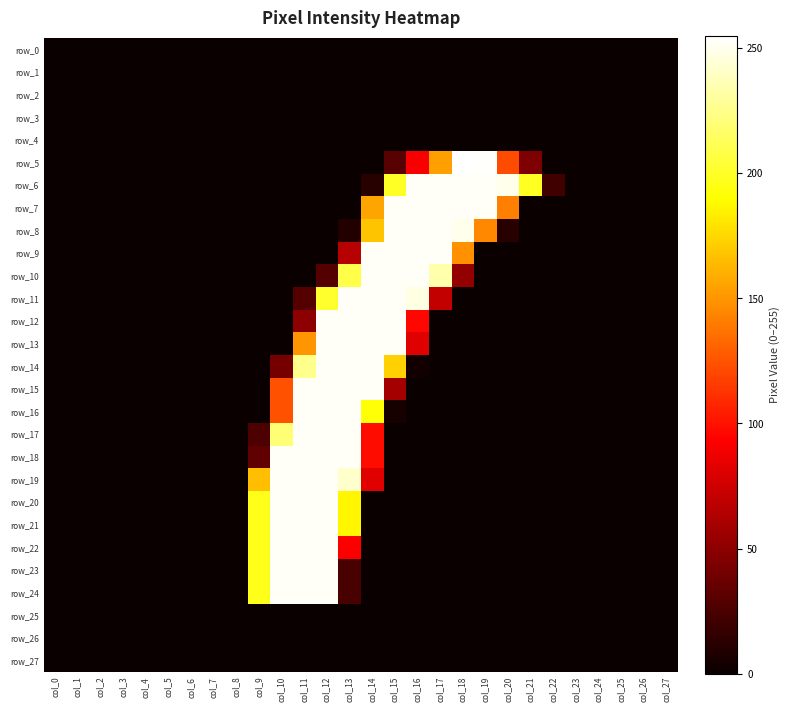

Is it true that row_16 equals 160 at col_27?

False